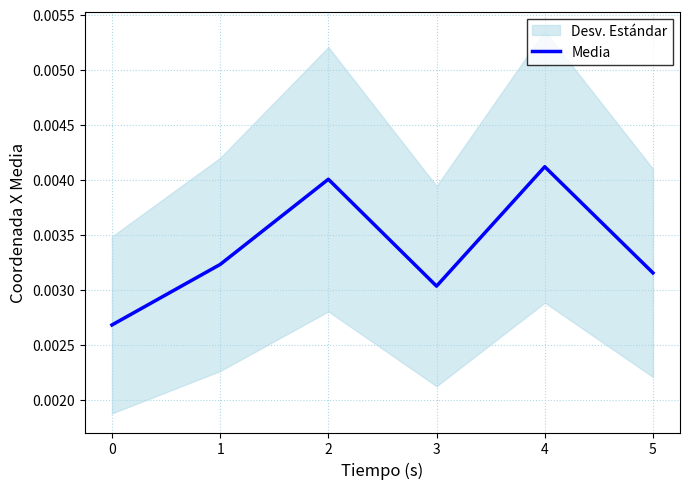

At which label does Media reach its peak?

4